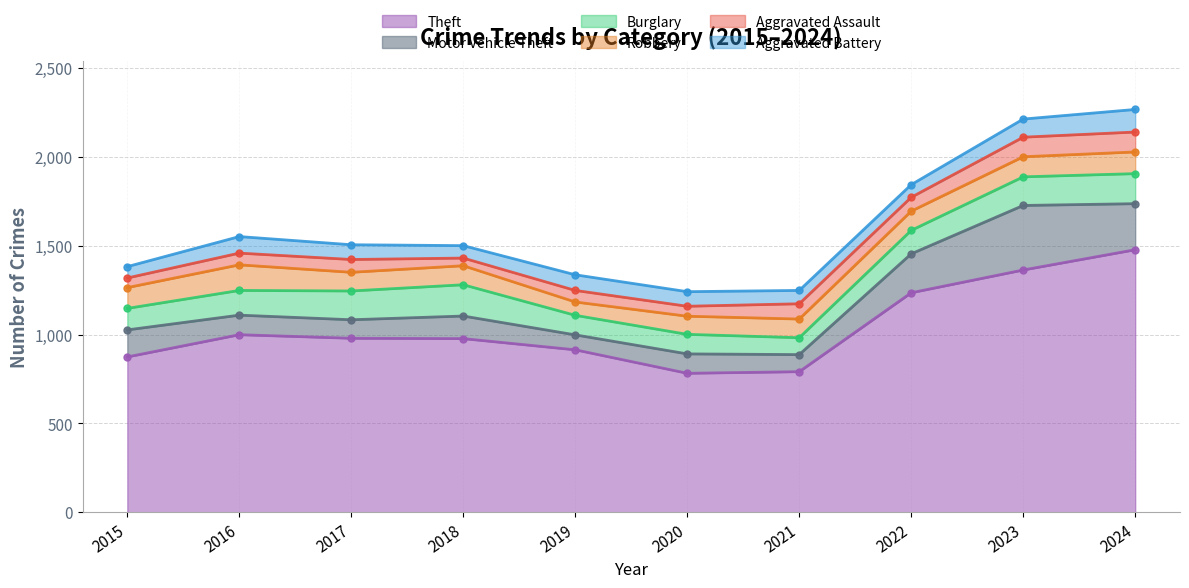

Between 2020 and 2017, which is larger?

2017